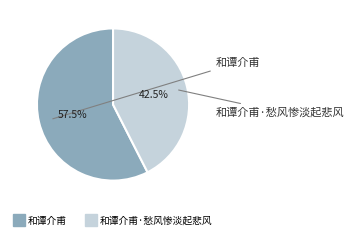

Is there any slice that represents more than half of the pie?

Yes